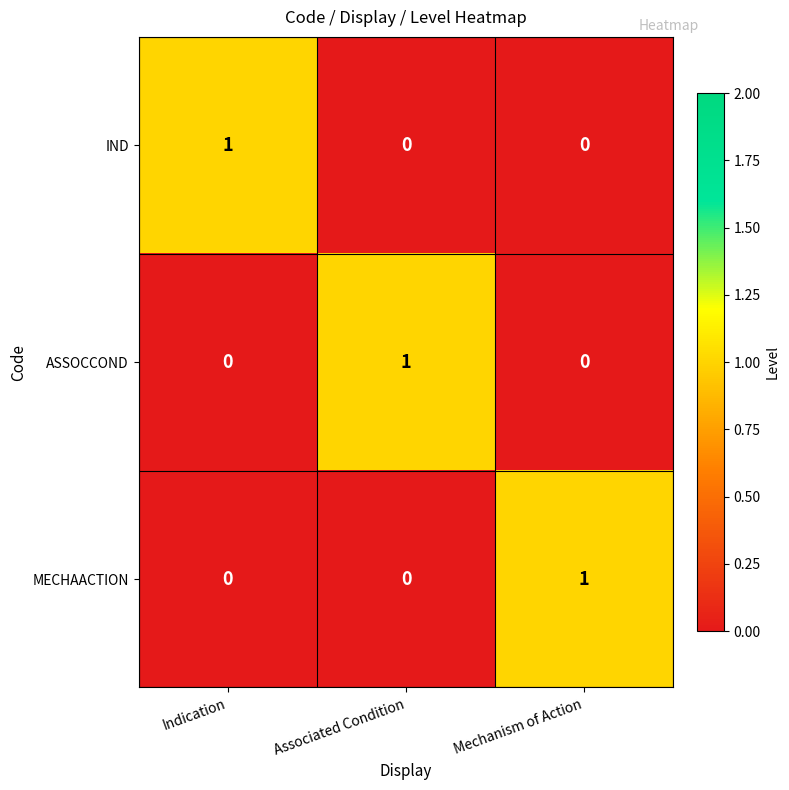

Is it true that IND equals 1 at Indication?

True